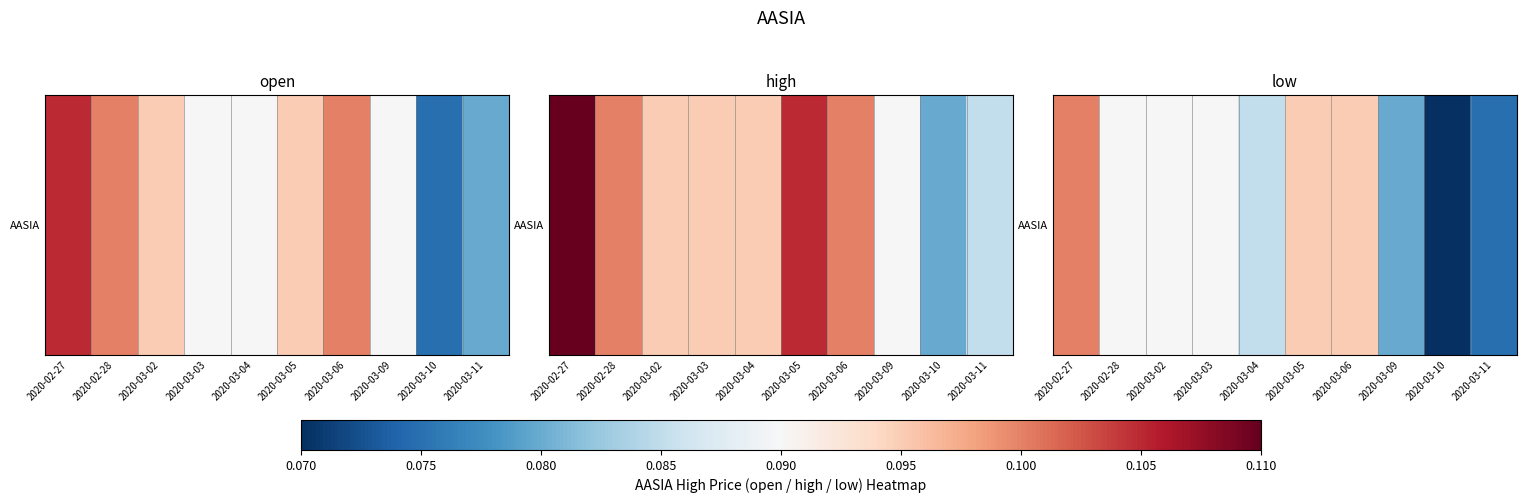

Count the values in the range 0 to 1.

10